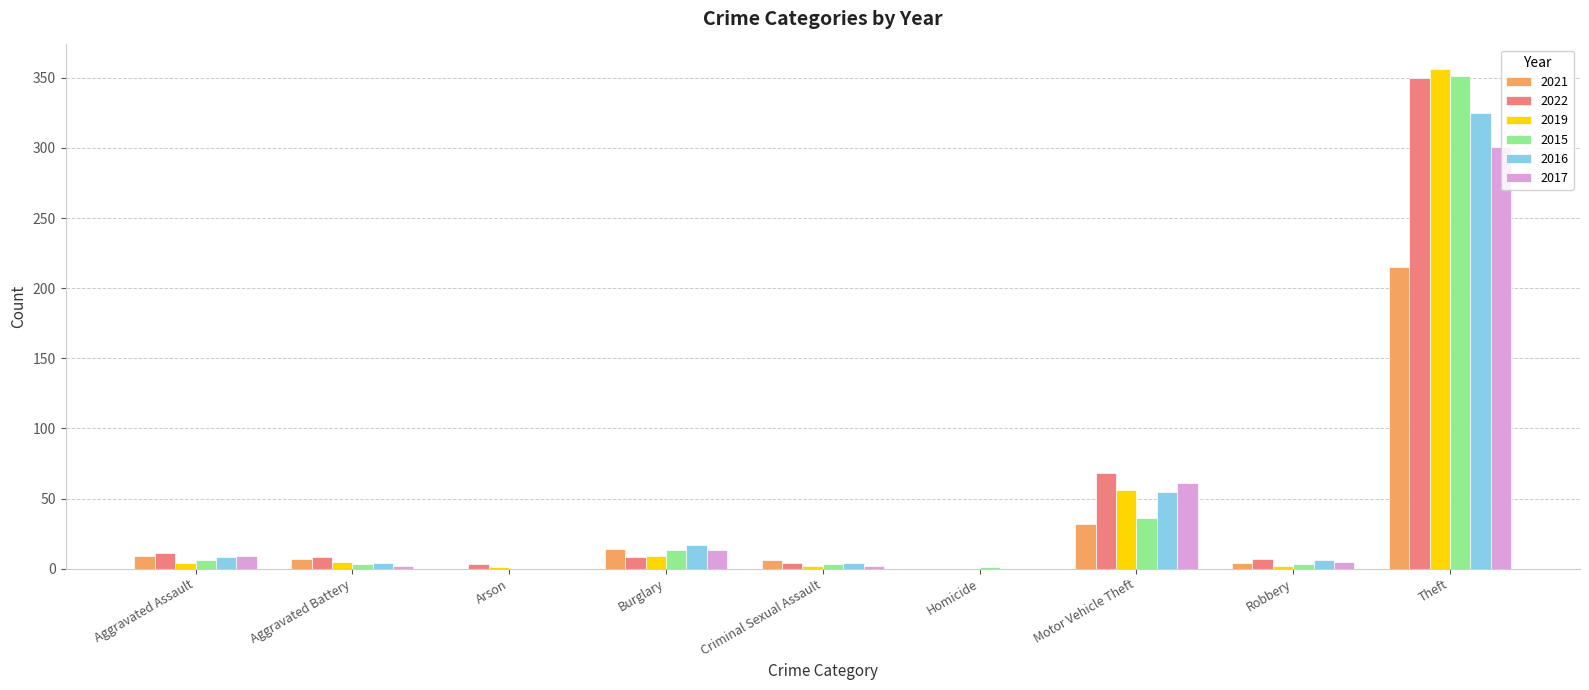

Count the number of data series in this chart.

6